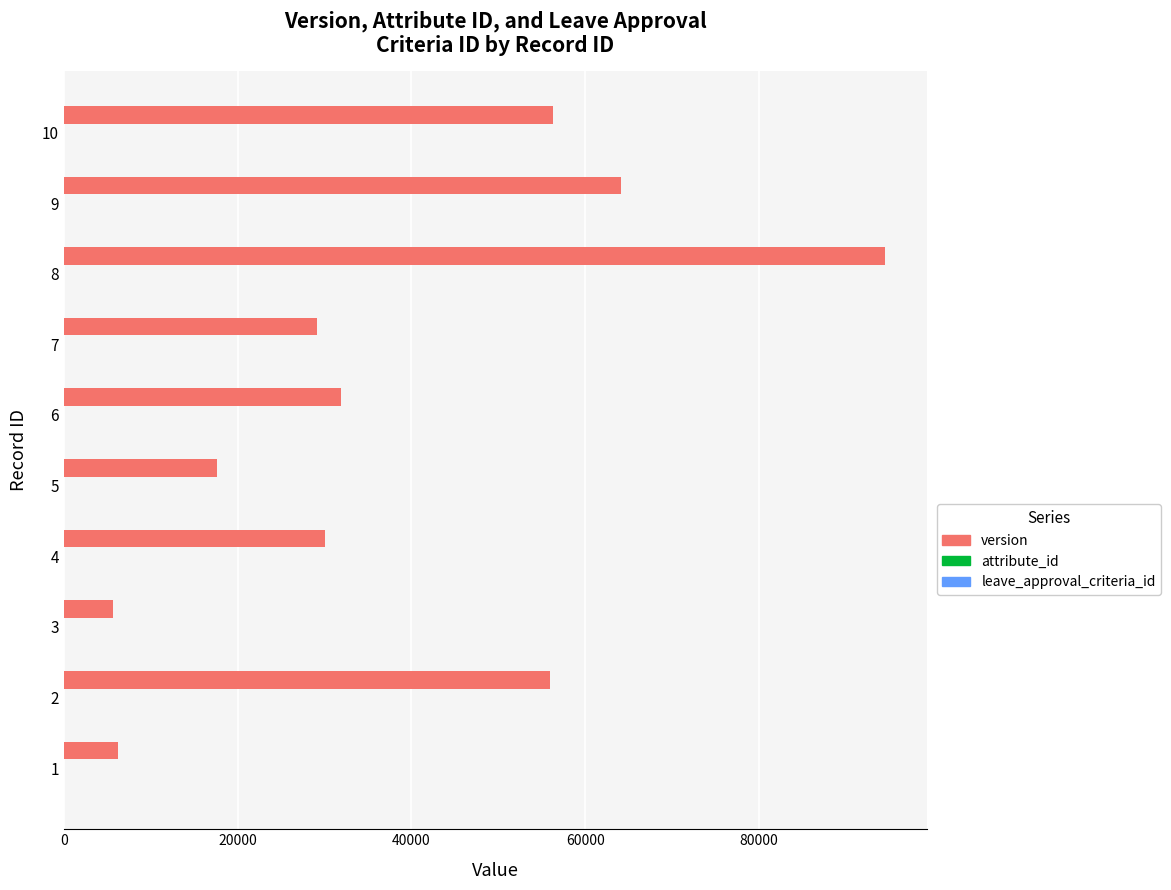

What is the sum of all version values?

391646